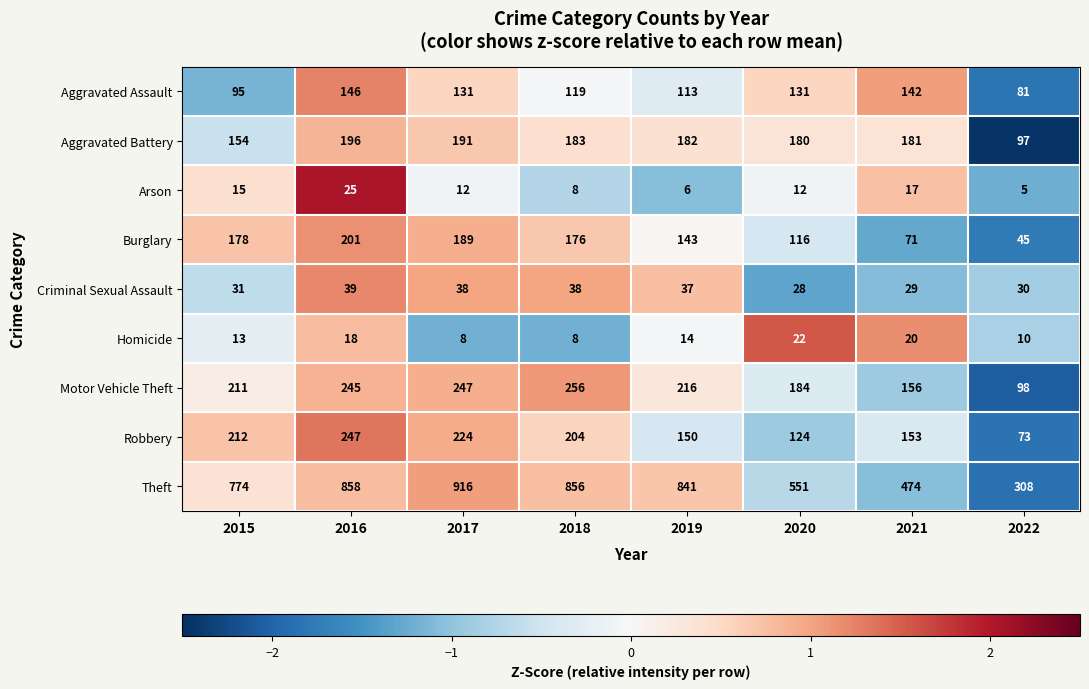

Which series has the largest total across all categories?

Theft